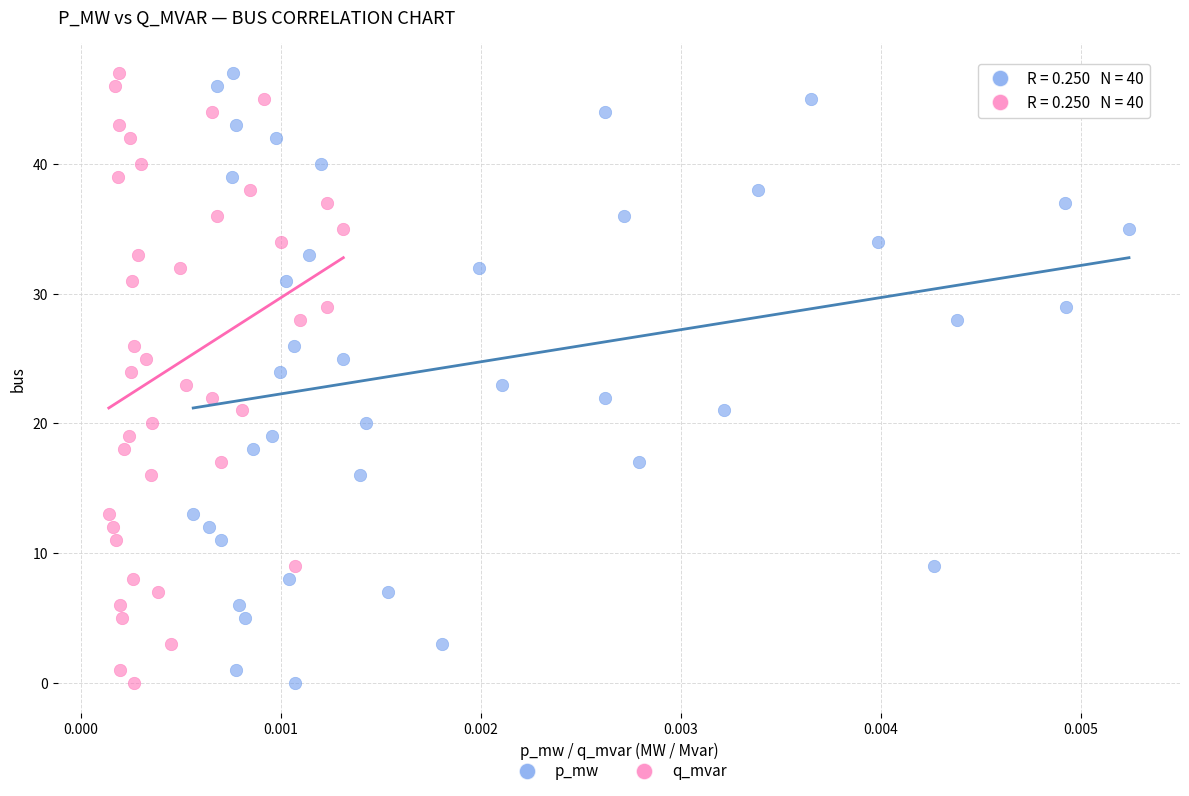

What are all the series names shown in the legend?

p_mw, q_mvar